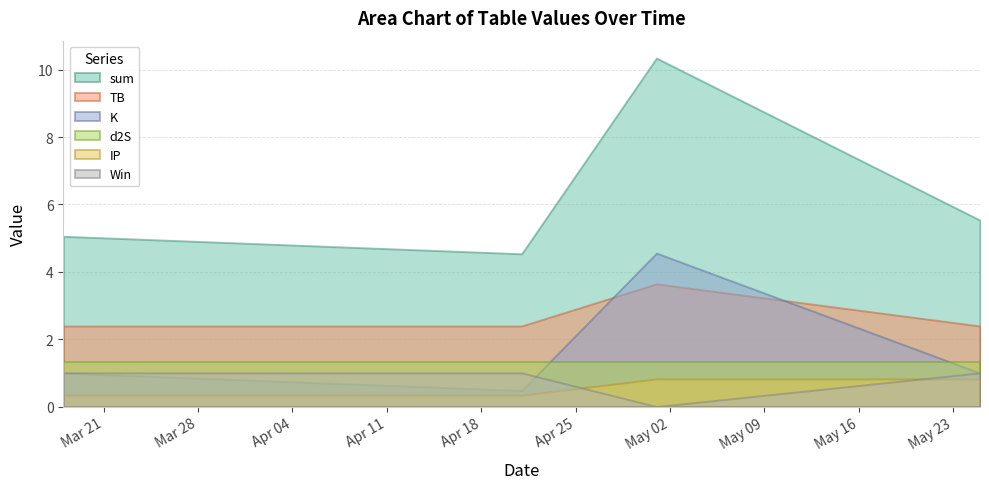

What is the difference between the highest and lowest values at 2023-04-21?

4.2